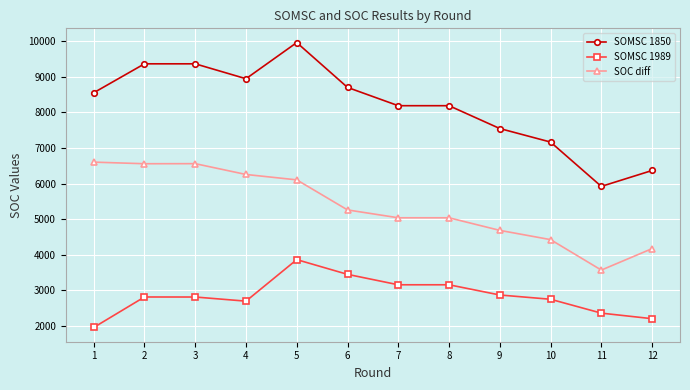

Which series has the largest total across all categories?

SOMSC 1850